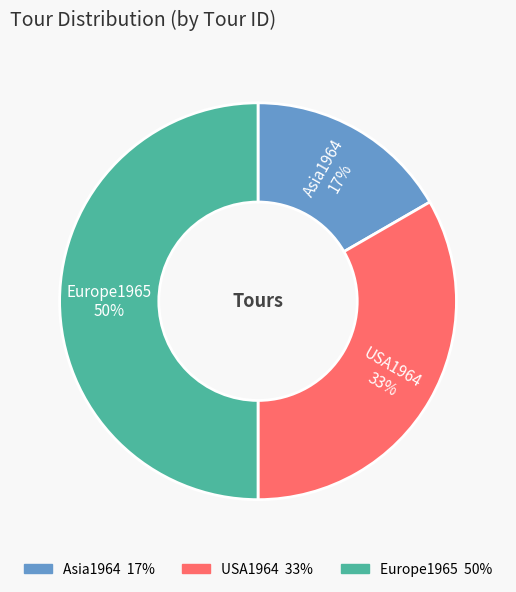

The USA1964 slice represents 28% of the pie. True or false?

False